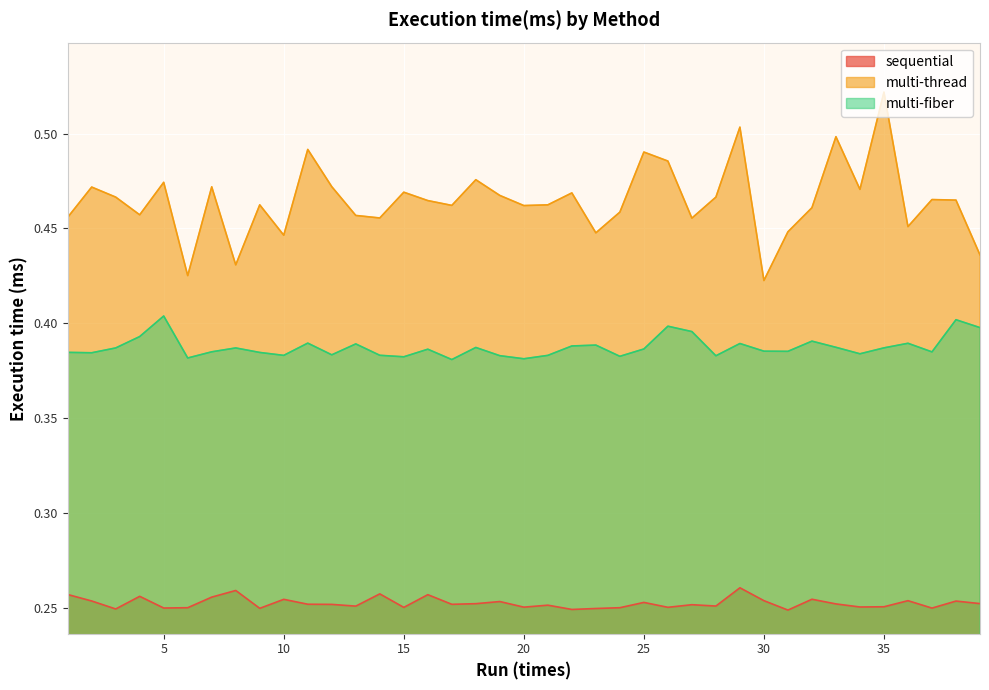

What is the value of the sequential point at the 39th from the left?

0.3